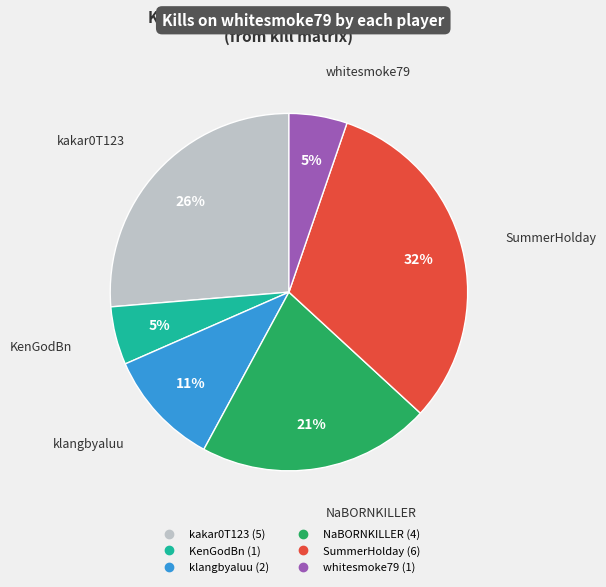

Does any single category account for the majority?

No